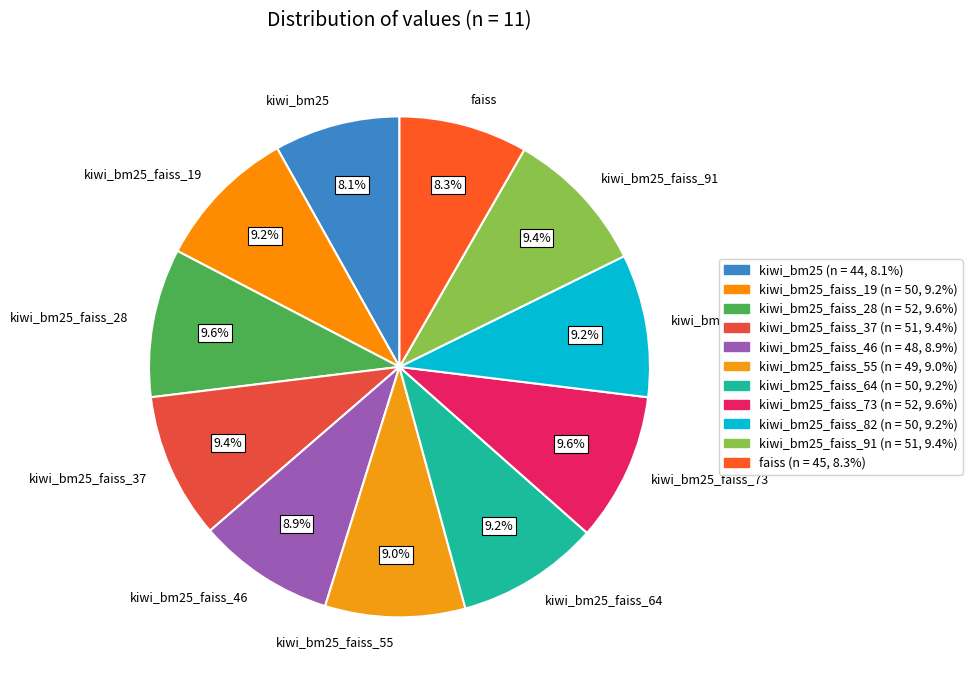

Is it true that kiwi_bm25_faiss_64 is 22% of the pie?

False